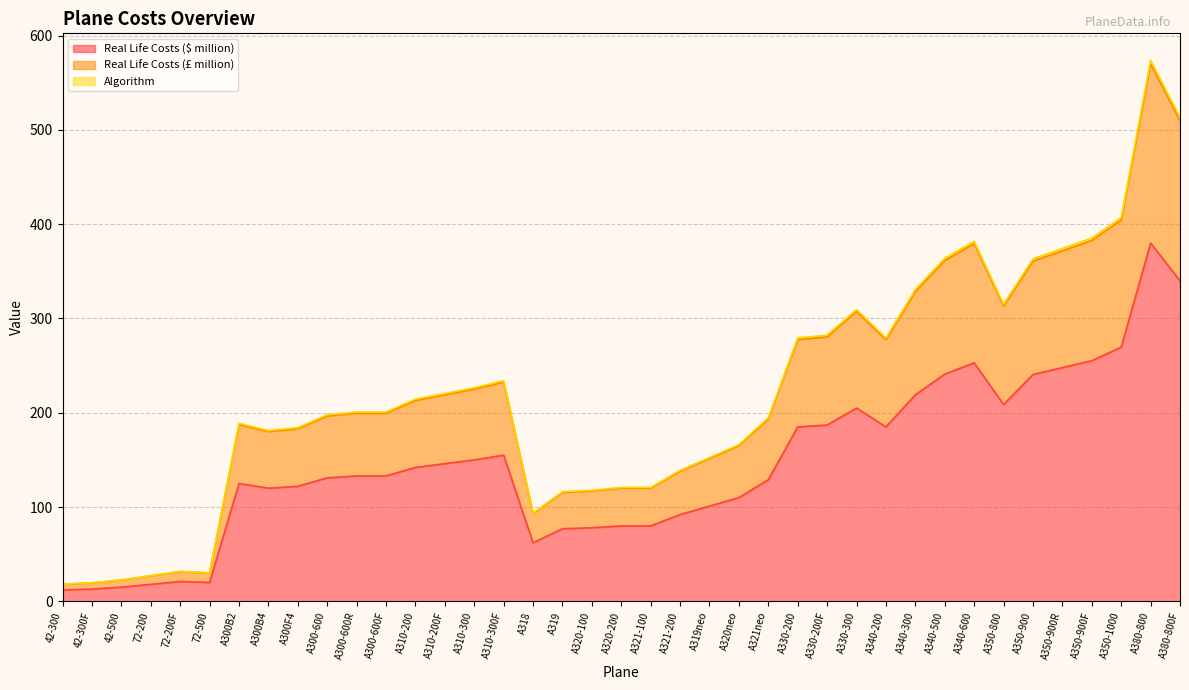

What are all the series names shown in the legend?

Real Life Costs ($ million), Real Life Costs (£ million), Algorithm